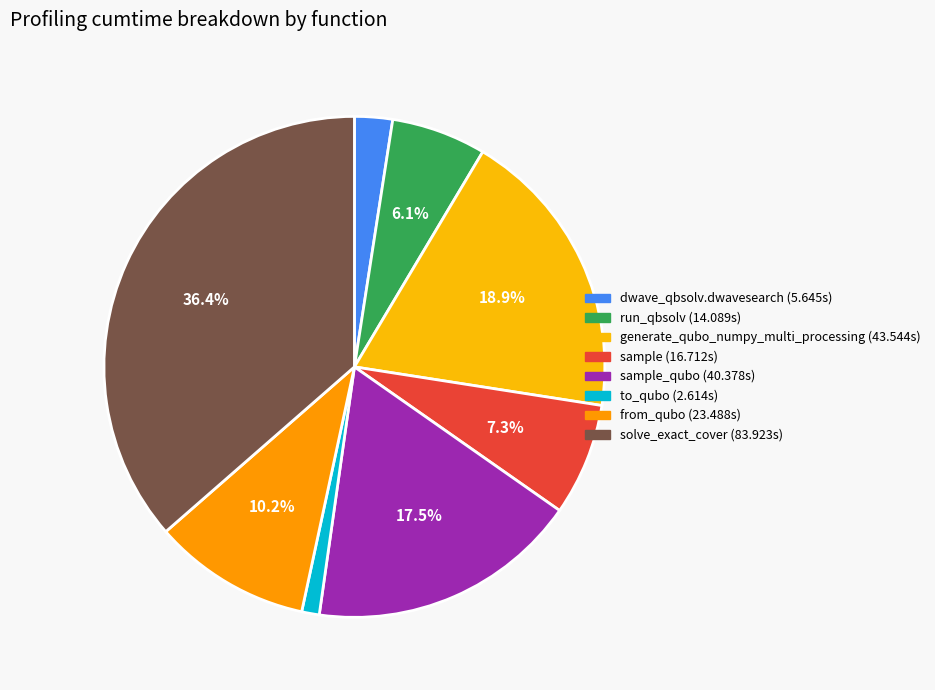

Count the number of slices in the pie.

8